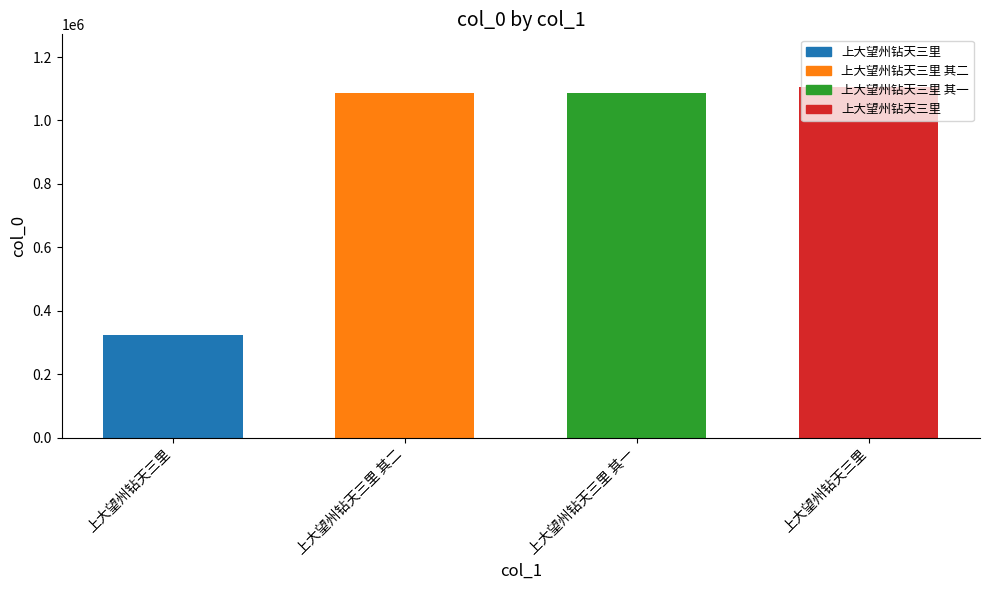

What is the sum of the values at 上大望州钻天三里 其一 and 上大望州钻天三里?

2191300